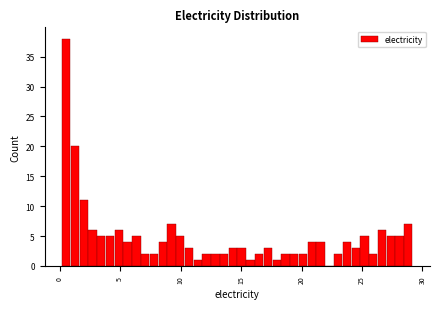

Around what value on the x-axis is the tallest bar? Give the approximate position of its centre, as read against the axis.

0.5